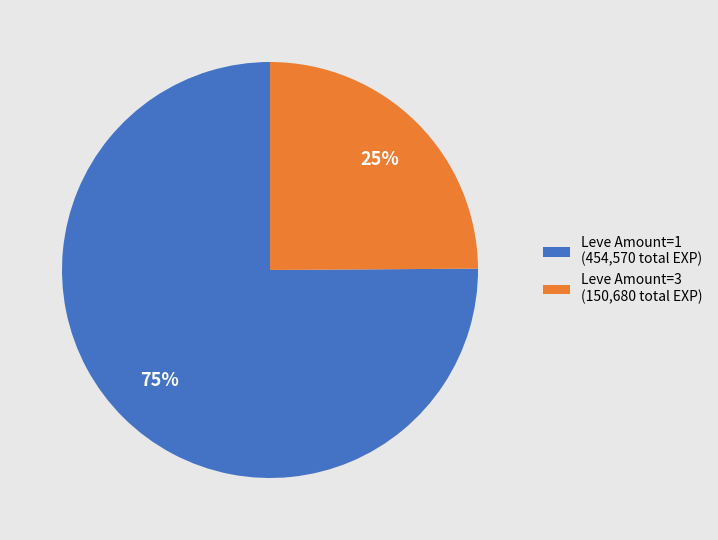

Which category has the smallest portion of the pie?

Leve Amount=3 (150,680 total EXP)